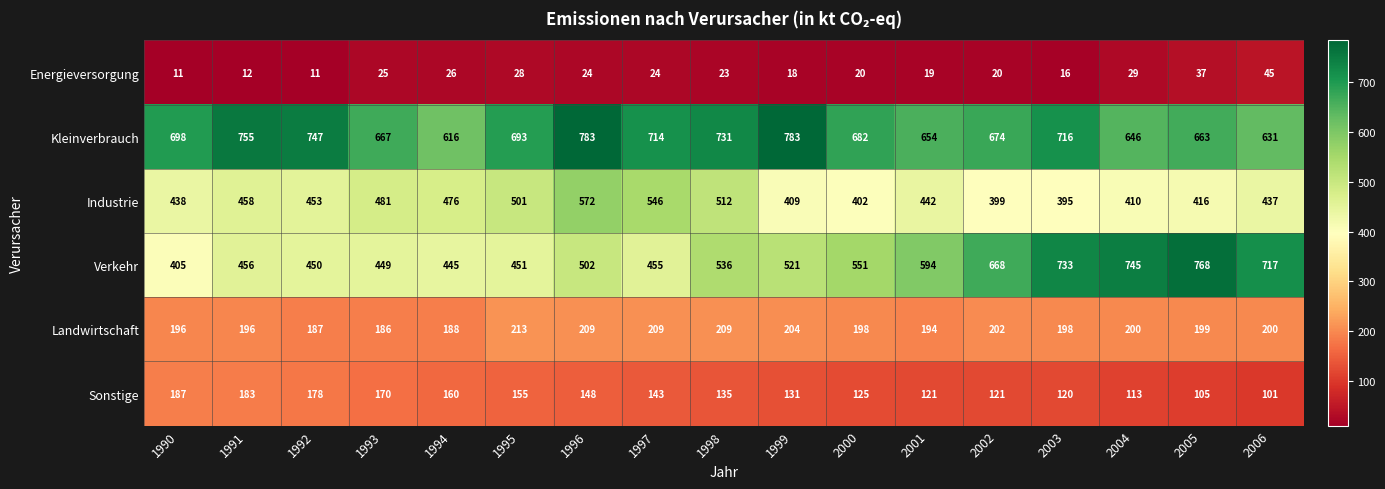

Where does the Verkehr series first go above 521?

1998